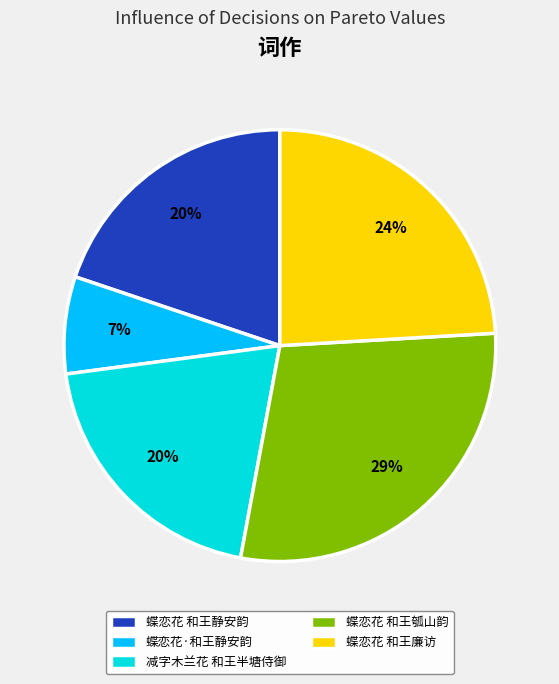

Which category has the smallest portion of the pie?

蝶恋花·和王静安韵